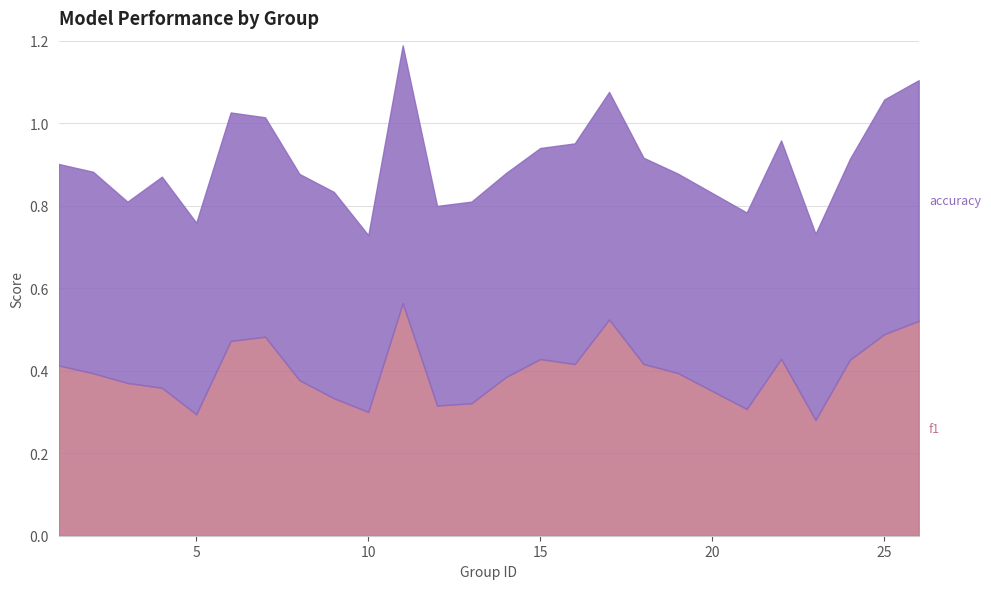

Rank the series by their average value, from lowest to highest.

f1, accuracy